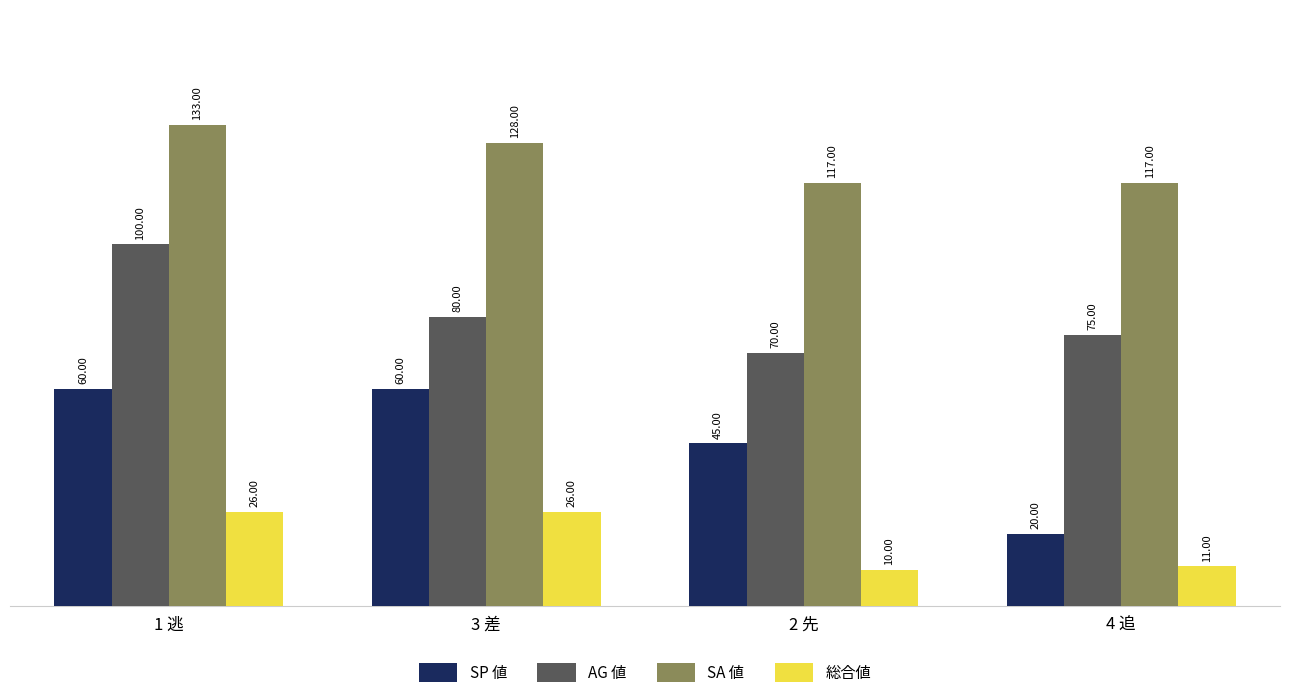

True or false: SP 値 has a value of 20 at 4 追.

True